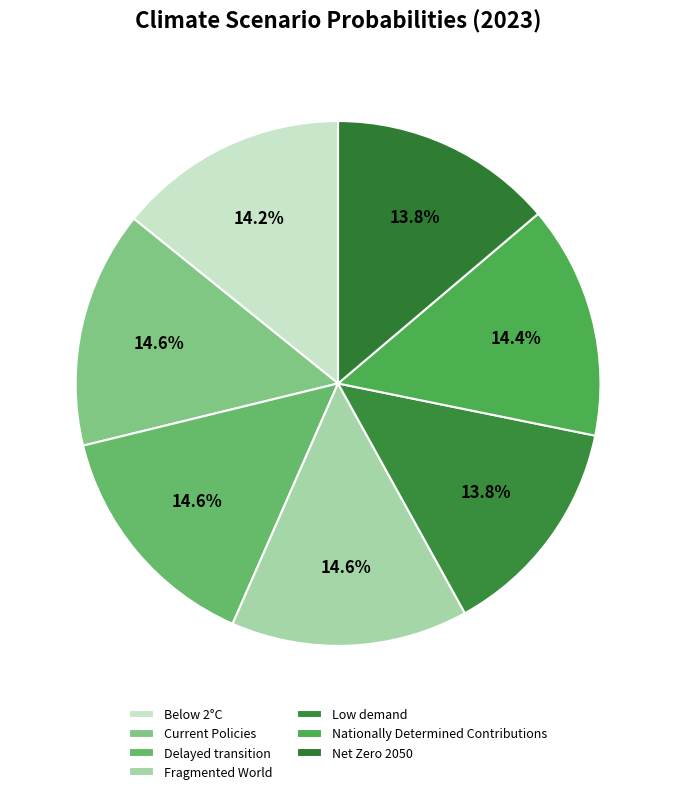

Combined, do Nationally Determined Contributions and Below 2°C account for over 50%?

No